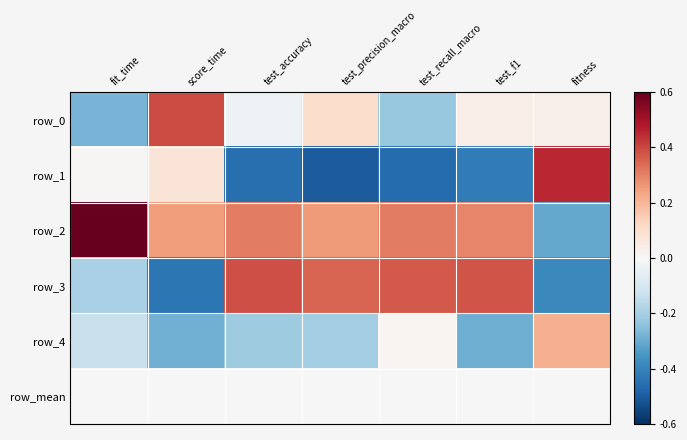

How many values in the row_3 series exceed 1?

4